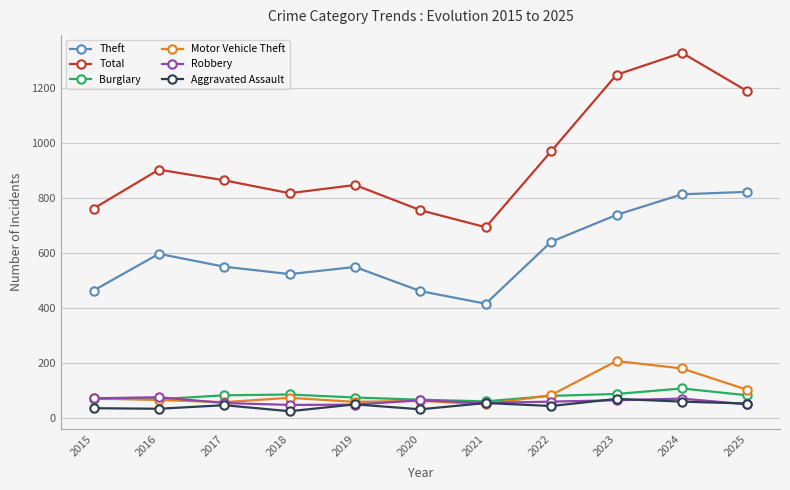

What is the greatest value displayed?

1330